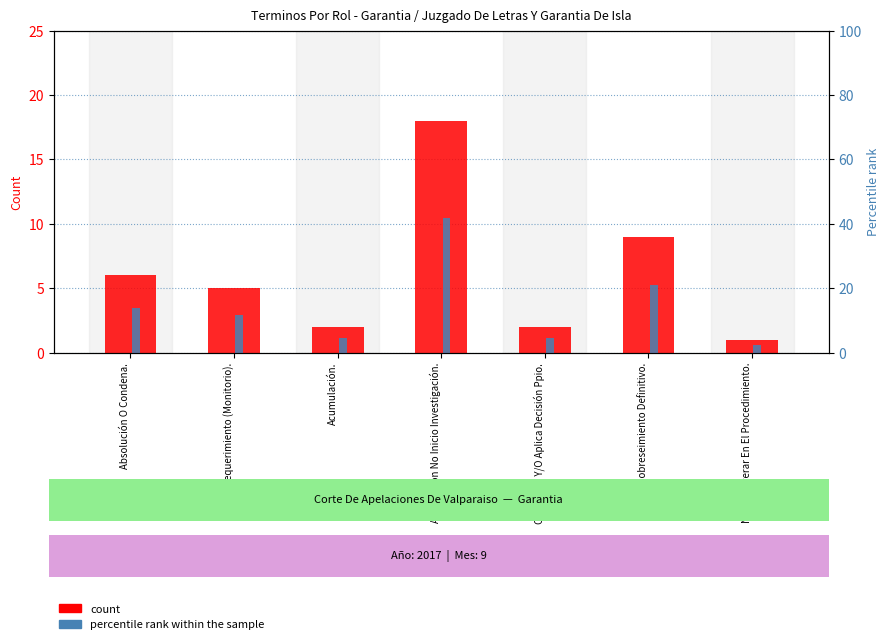

Which series changed the most between Acoge Requerimiento (Monitorio). and Acumulación.?

percentile rank within the sample